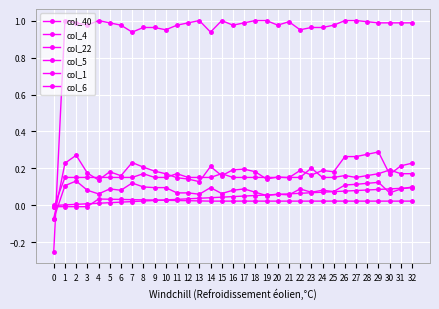

How many values in the col_5 series are below 0?

1